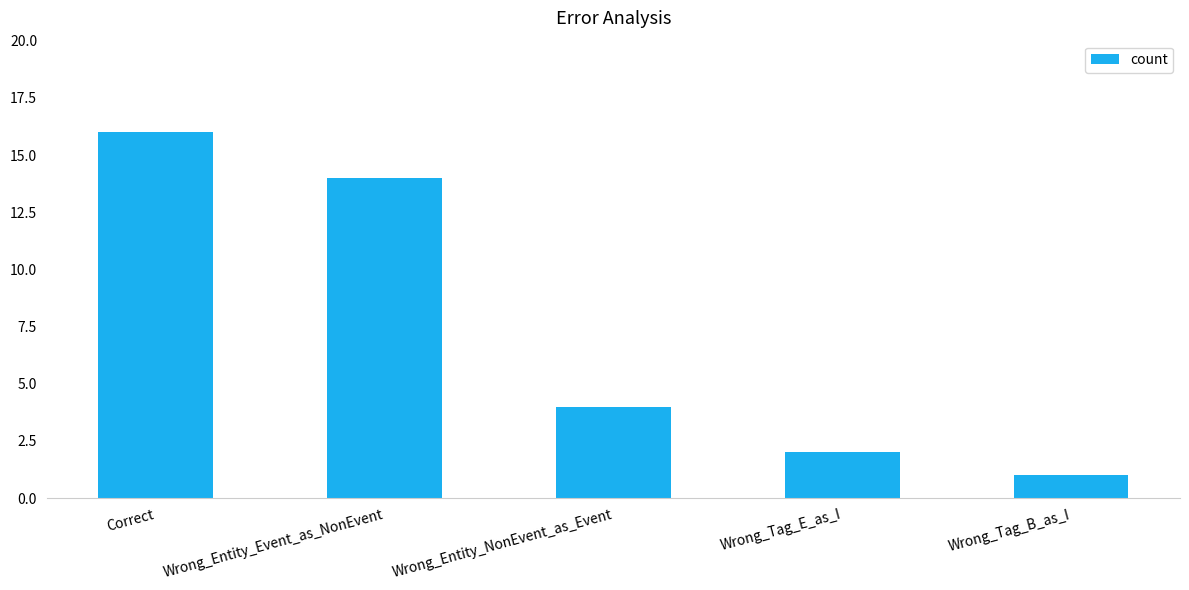

How many values are below 4?

2